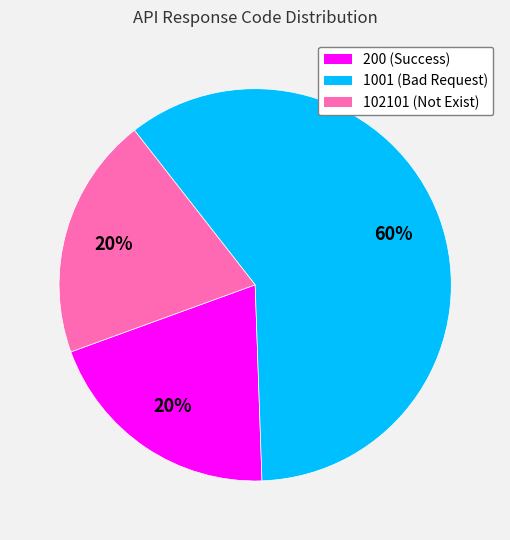

Which slice is the largest?

1001 (Bad Request)